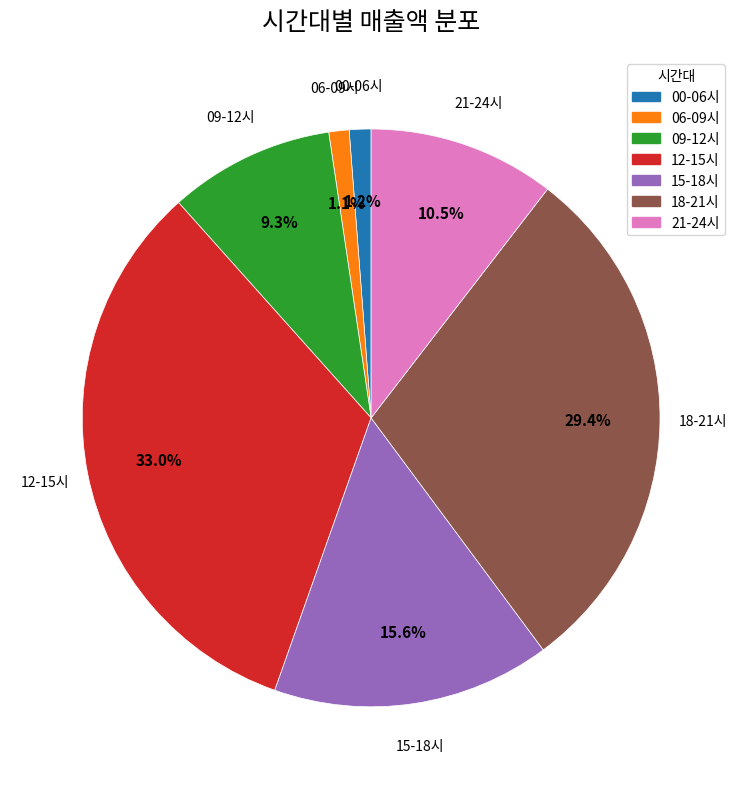

Is the sum of 15-18시 and 06-09시 greater than half?

No